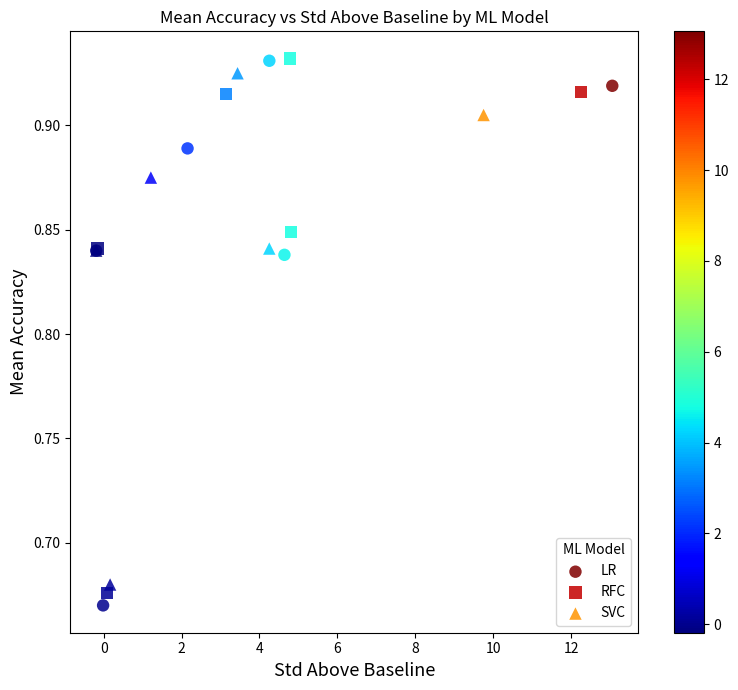

Which series has the widest spread of Y values?

LR